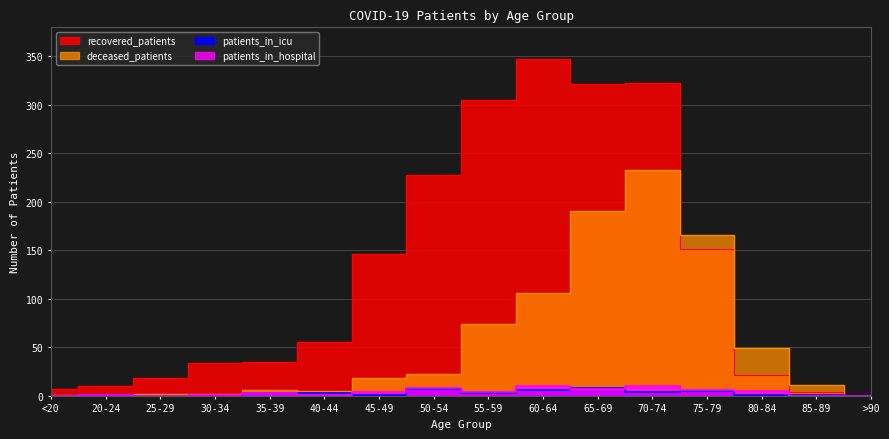

Reading left to right, what are all the values shown in this chart?

recovered_patients: 7	10	18	34	35	55	146	228	305	347	322	323	151	21	4	0
deceased_patients: 1	0	2	2	6	5	18	23	74	106	191	233	166	49	11	0
patients_in_icu: 0	1	0	0	3	3	1	7	3	6	8	4	5	1	1	0
patients_in_hospital: 0	1	0	1	3	1	4	8	4	10	7	10	6	5	0	0